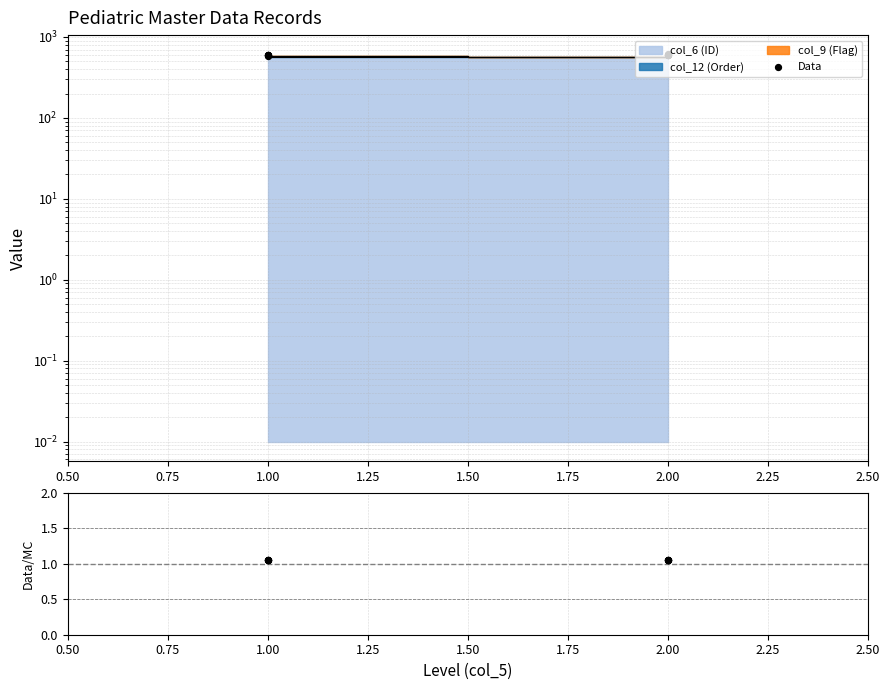

Which series has the largest total across all categories?

Data